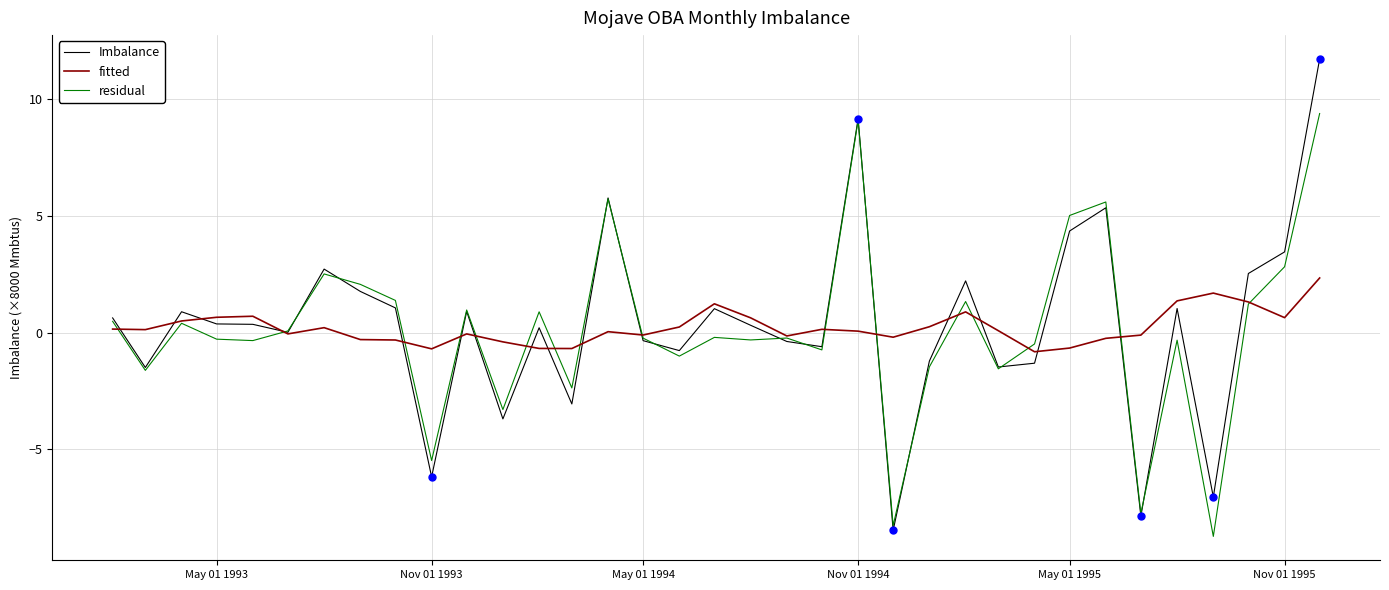

What is the lowest value of the residual series?

-8.7